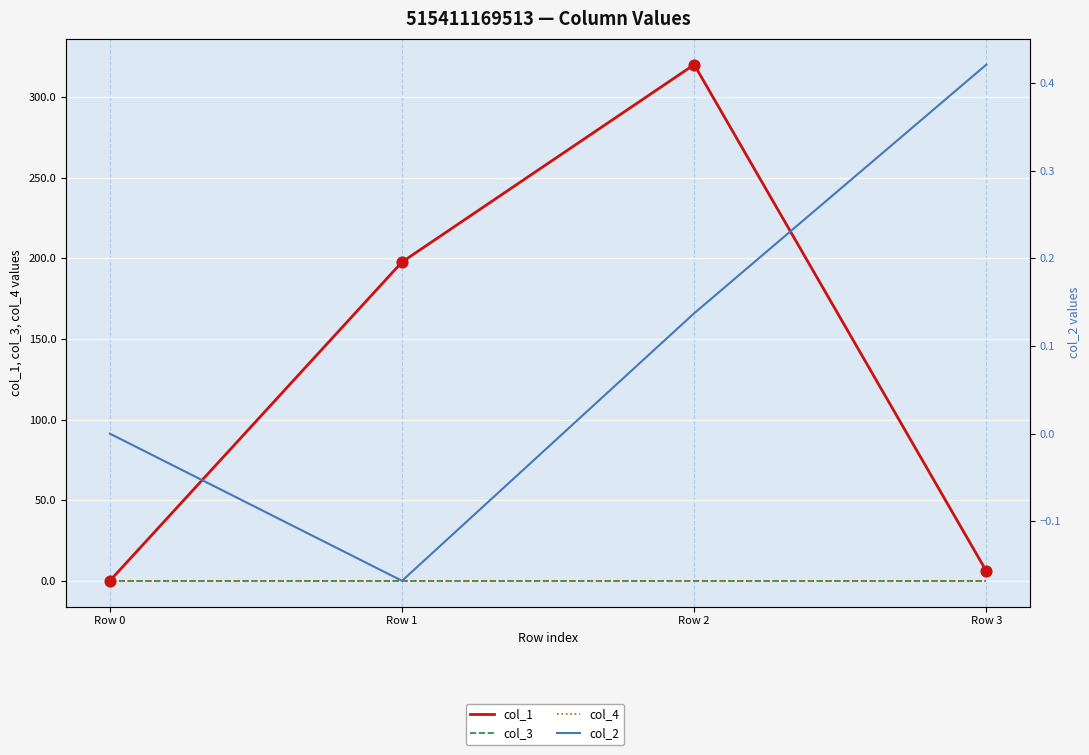

What are all the series names shown in the legend?

col_1, col_3, col_4, col_2